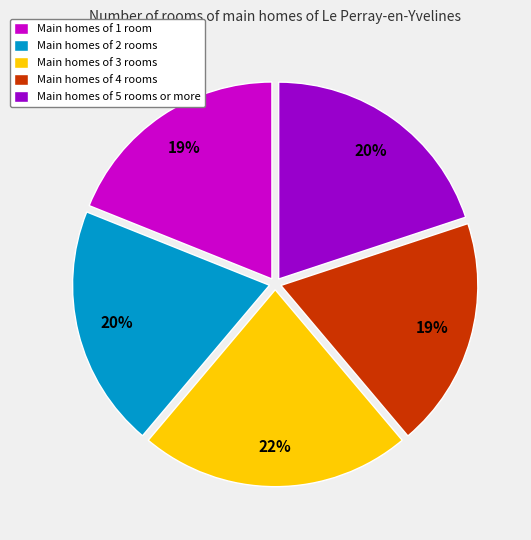

To the nearest percent, what is the combined percentage of Main homes of 3 rooms and Main homes of 1 room?

41%